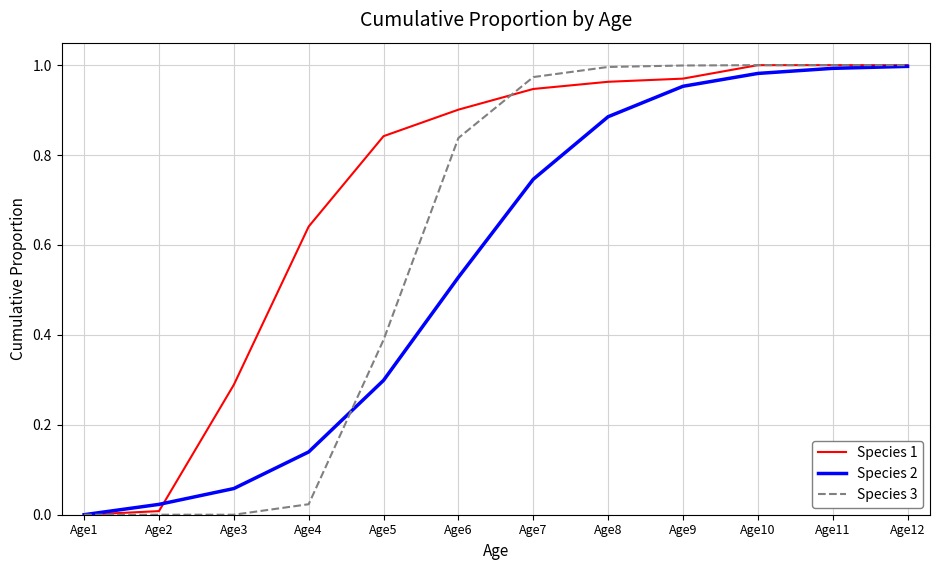

At which label does Species 2 reach its minimum?

Age1